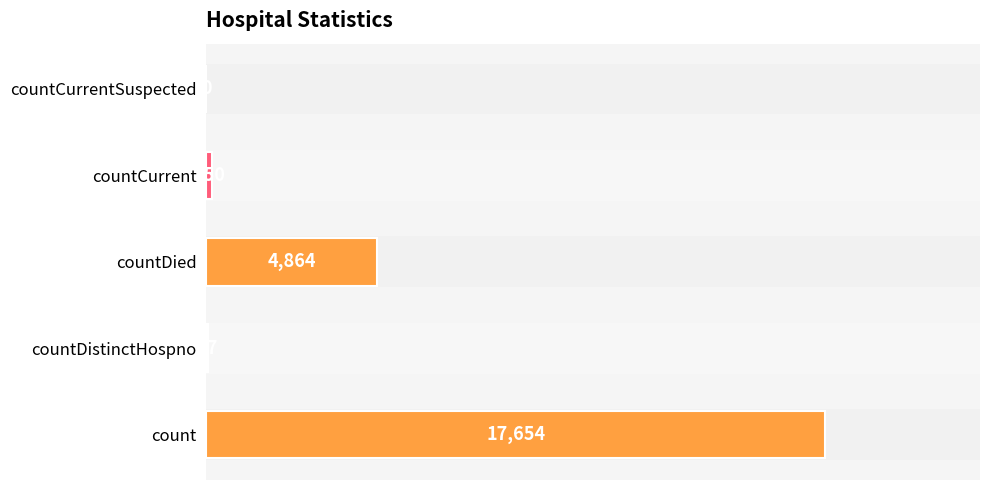

True or false: the data shows -9759 at countCurrentSuspected.

False